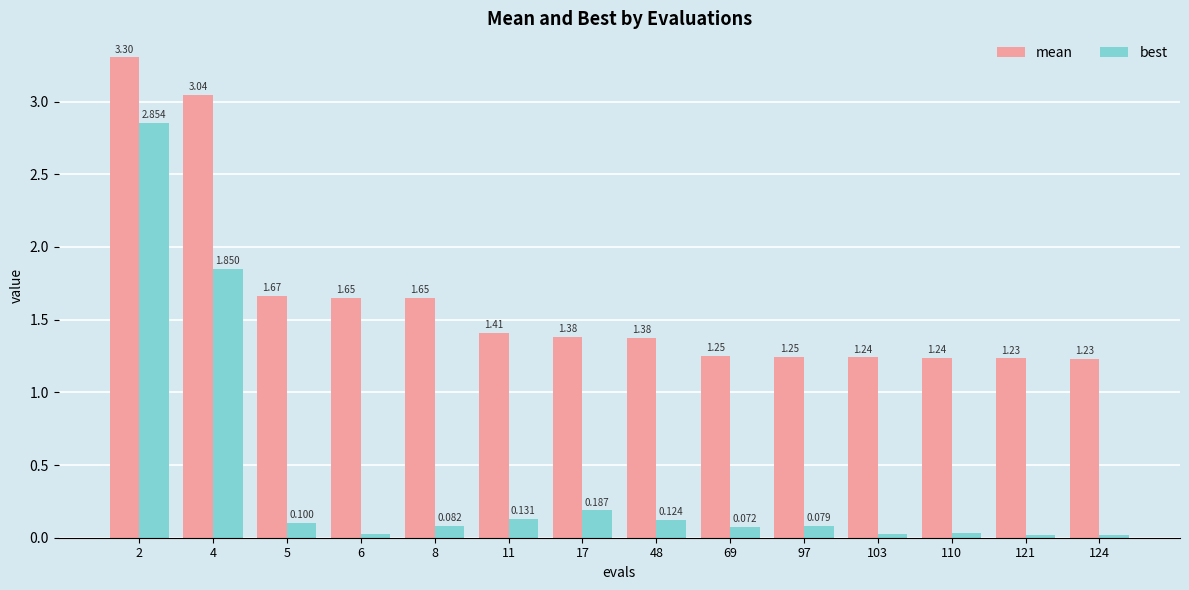

Which series has the widest spread of values?

best